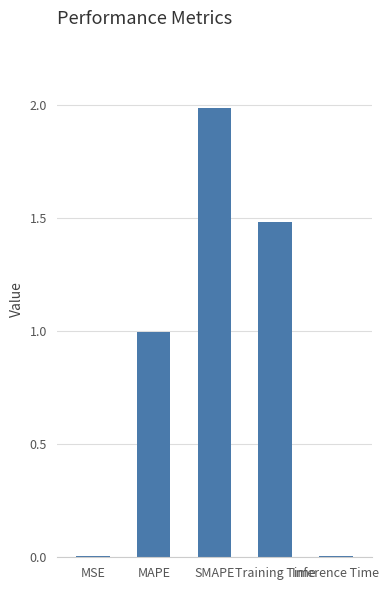

What is the sum of all values?

4.5